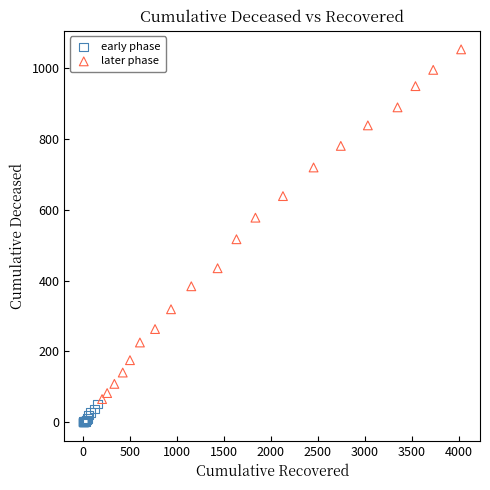

Which series has the largest Y range (max minus min)?

later phase